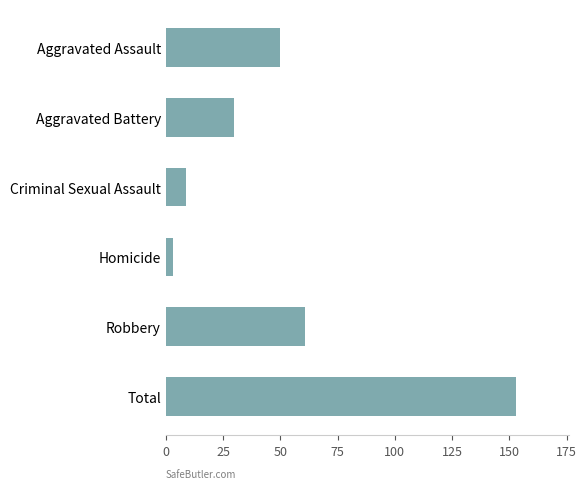

What is the greatest value displayed?

153